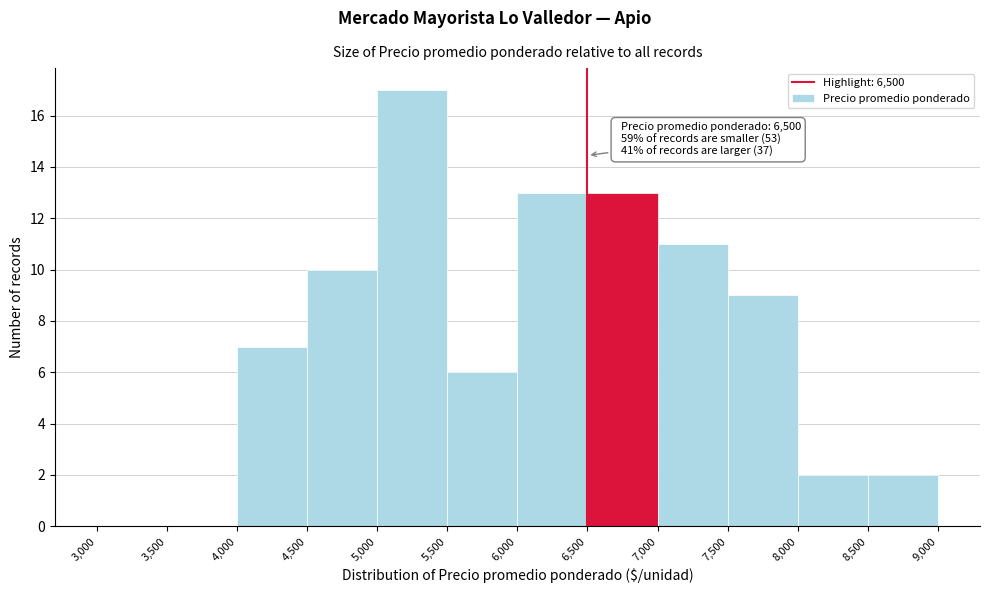

Over which range of the x-axis is the bar tallest?

5,000 to 5,500